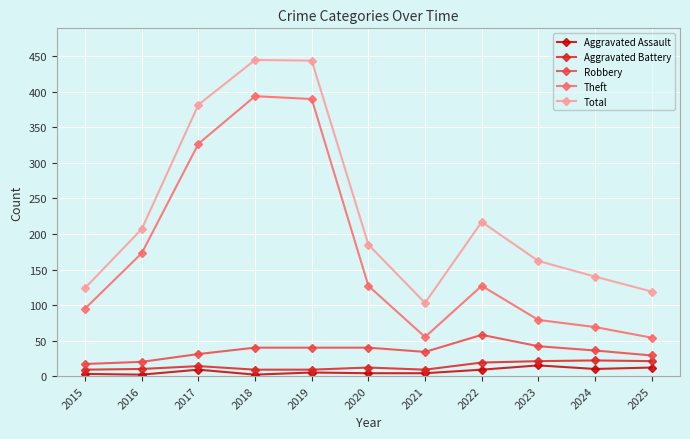

Rank the series at 2023 from highest to lowest value.

Total, Theft, Robbery, Aggravated Battery, Aggravated Assault